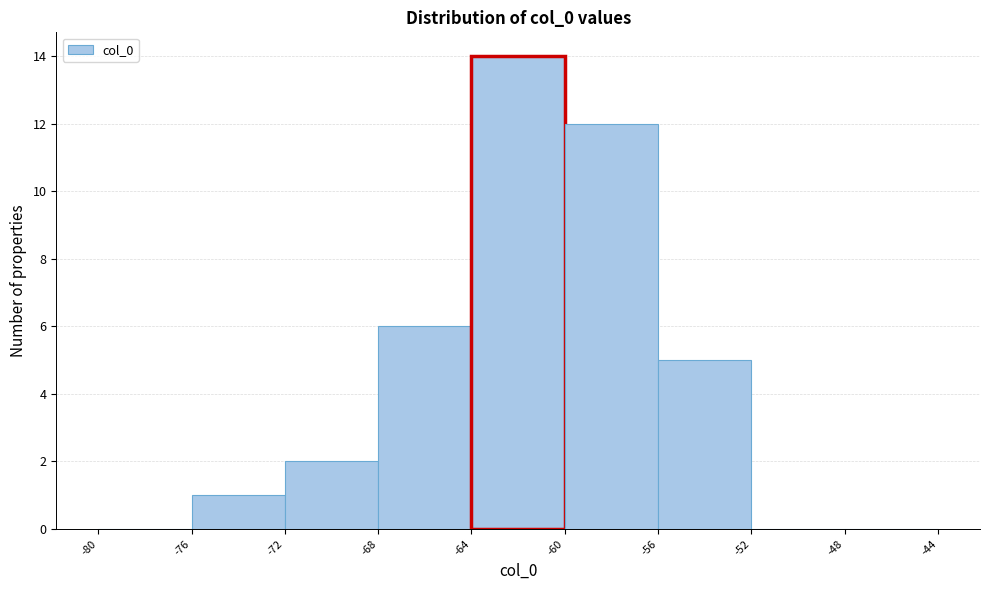

Reading left to right, transcribe this chart: for each bar, give the range it covers on the x-axis and its height. The values are not printed on the chart, so give them approximately, as read against the axis.

-80 to -76: 0
-76 to -72: 1
-72 to -68: 2
-68 to -64: 6
-64 to -60: 14
-60 to -56: 12
-56 to -52: 5
-52 to -48: 0
-48 to -44: 0